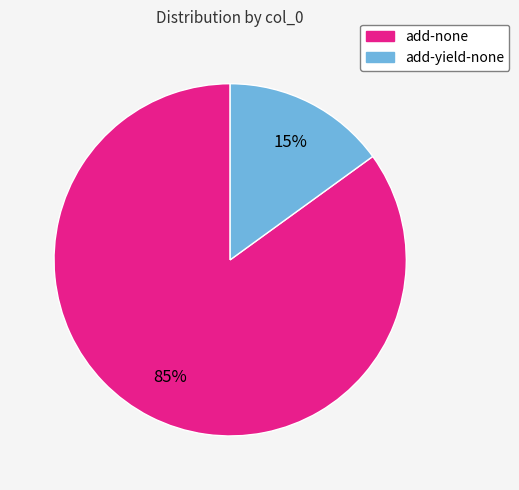

To the nearest percent, what is the average slice percentage?

50%